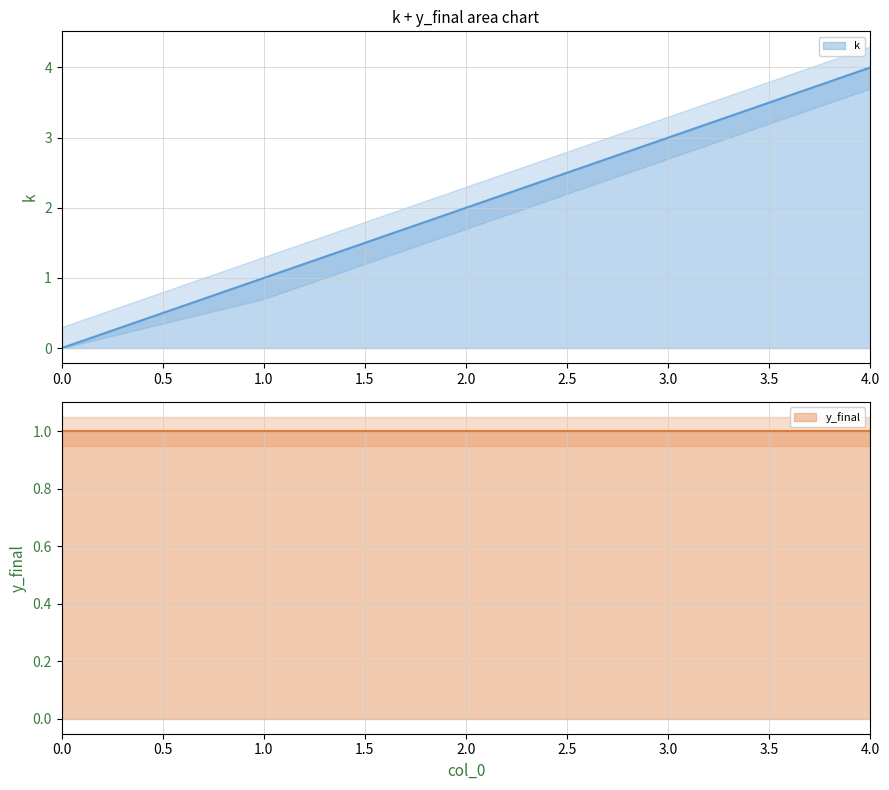

List the labels in order of value, smallest first.

0, 1, 2, 3, 4